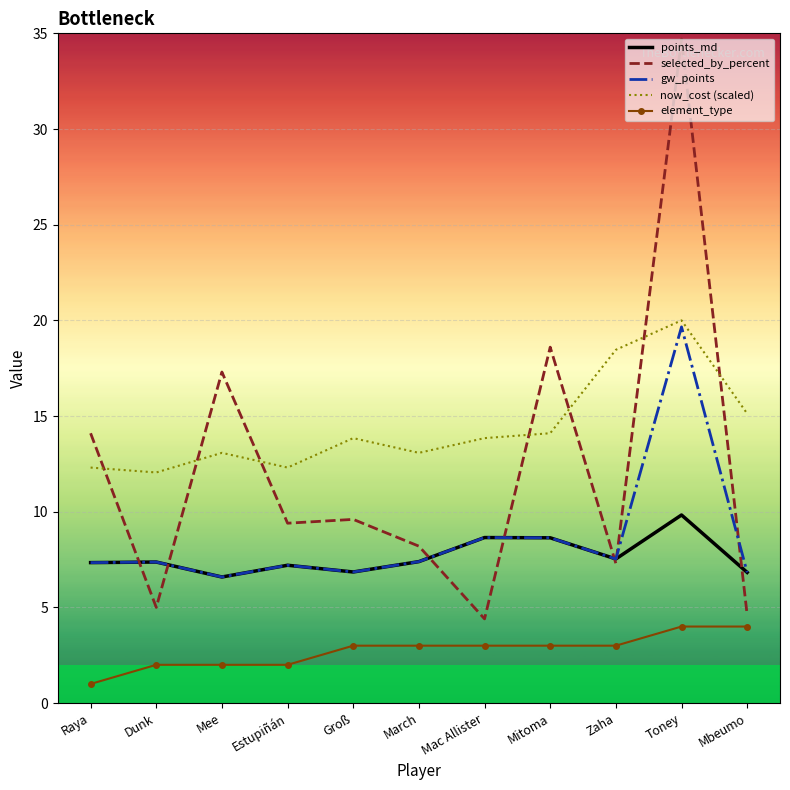

What is the spread (max minus min) of values at Mac Allister?

10.8